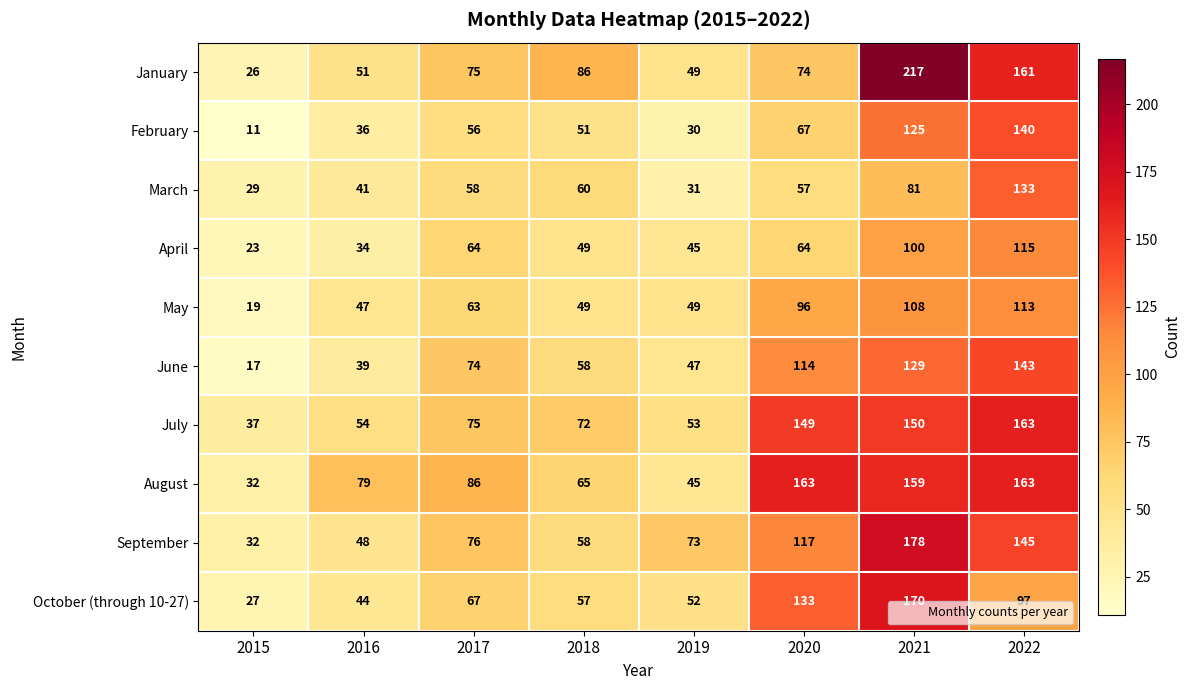

Rank the series at 2016 from highest to lowest value.

August, July, January, September, May, October (through 10-27), March, June, February, April